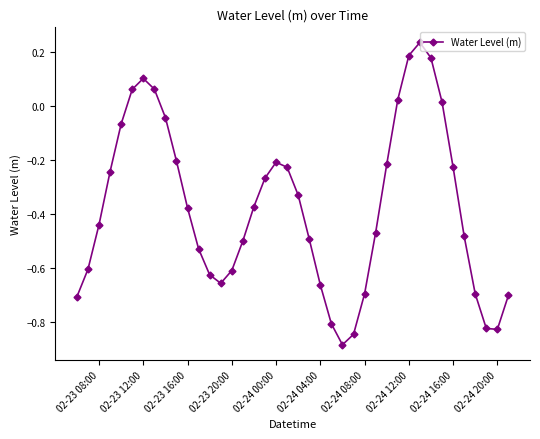

How many points are lower than both their immediate neighbors (excluding endpoints)?

3